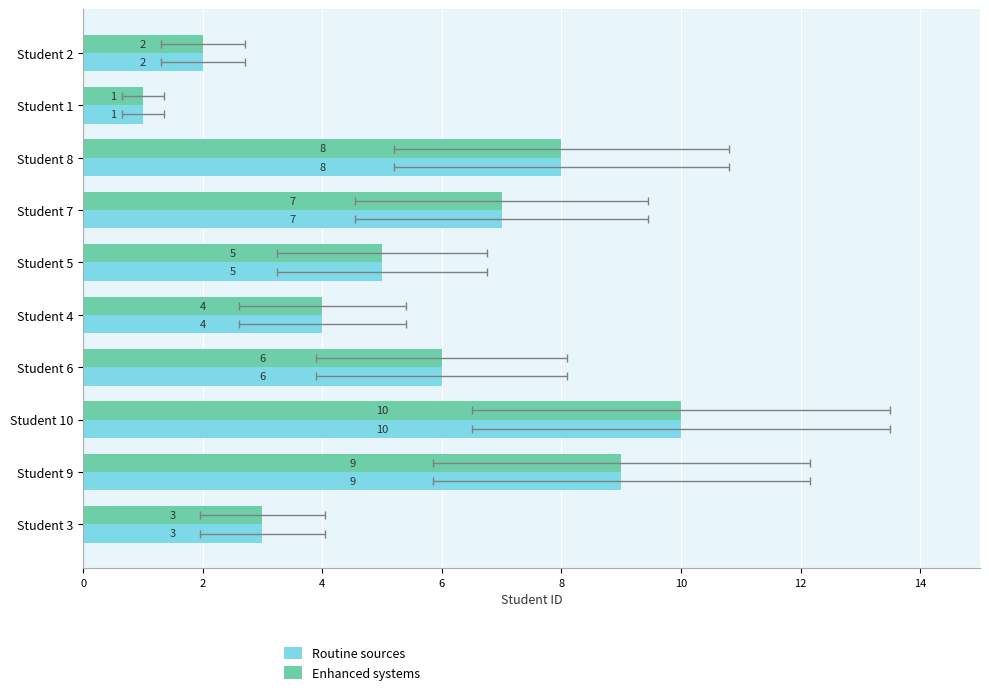

What are all the series names shown in the legend?

Routine sources, Enhanced systems